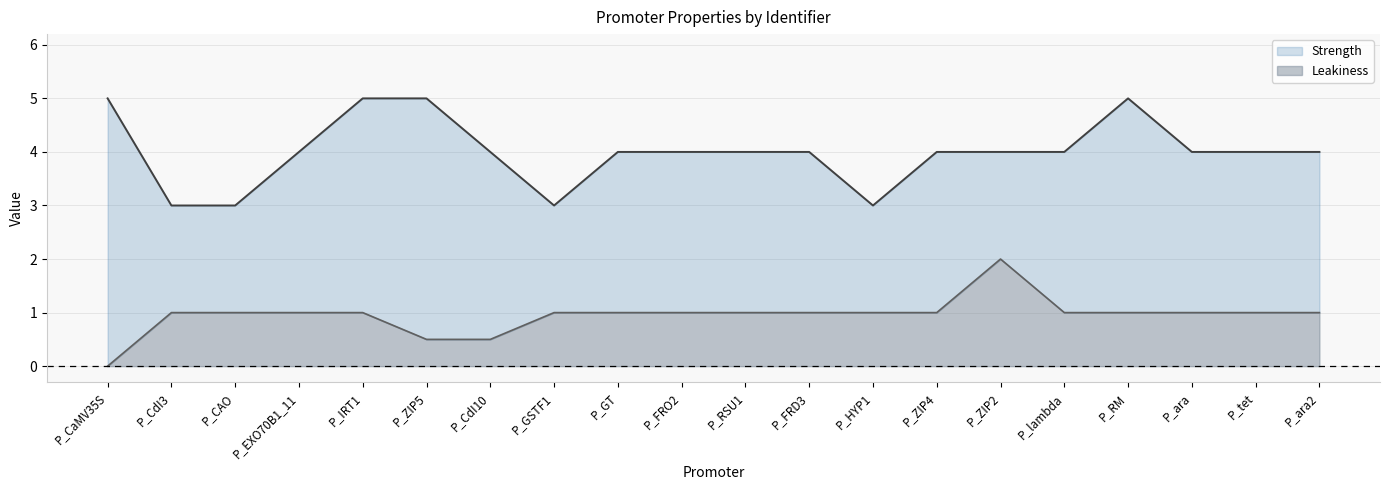

What is the label of the 1st point from the right?

P_ara2